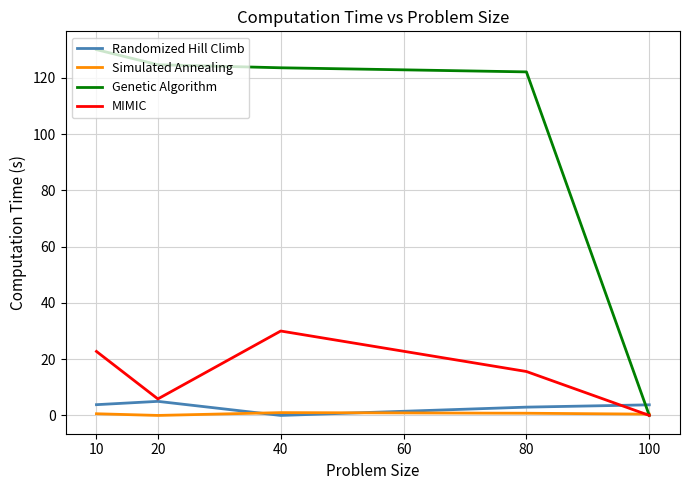

At how many categories does at least one series exceed 42?

4